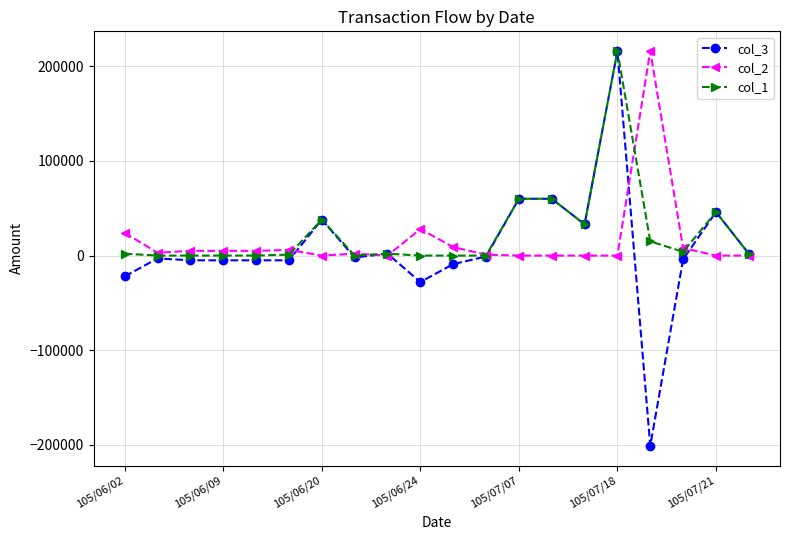

Which series has the widest spread of values?

col_3